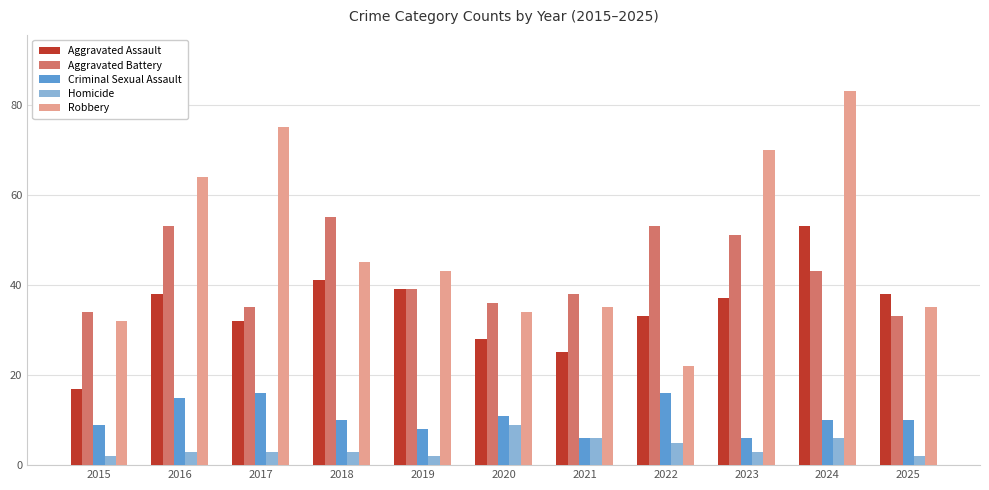

Is it true that Aggravated Battery equals 48 at 2015?

False